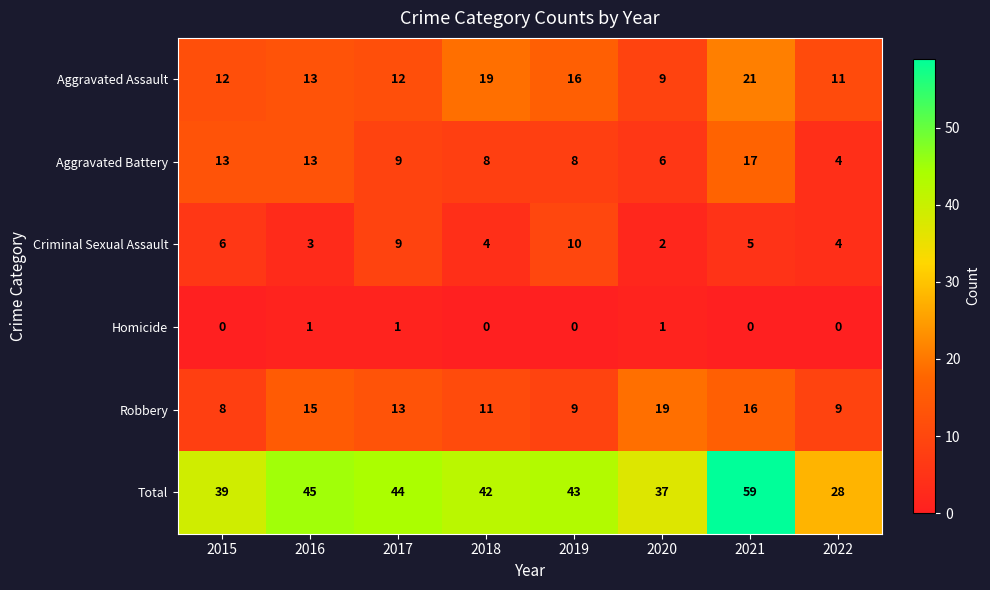

What is the maximum value for Aggravated Assault?

21